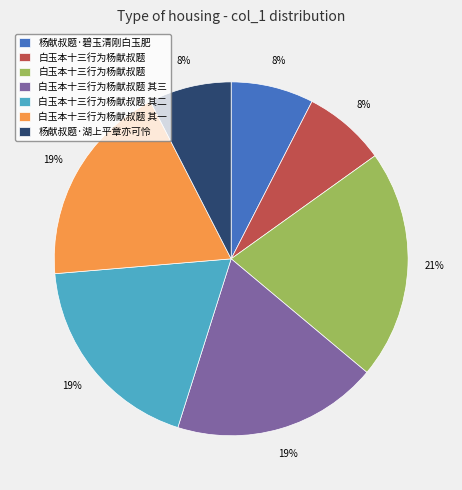

Is there a majority slice in this chart?

No